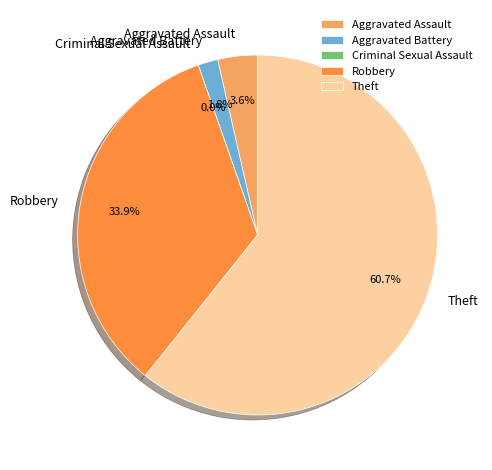

Is it true that Robbery is 43% of the pie?

False